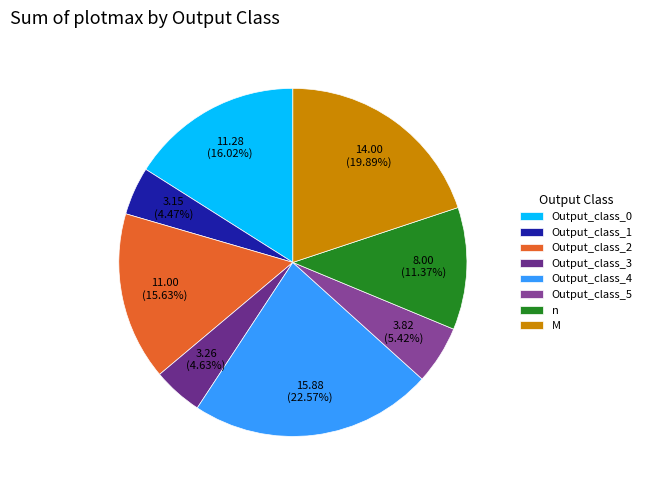

How many segments does this pie chart have?

8